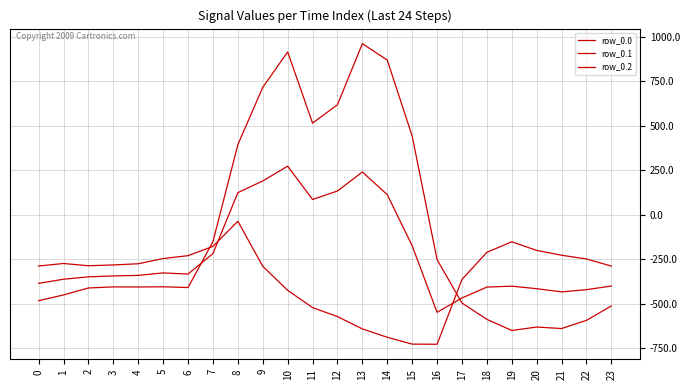

Where do row_0.1 and row_0.0 first cross each other?

6 and 7